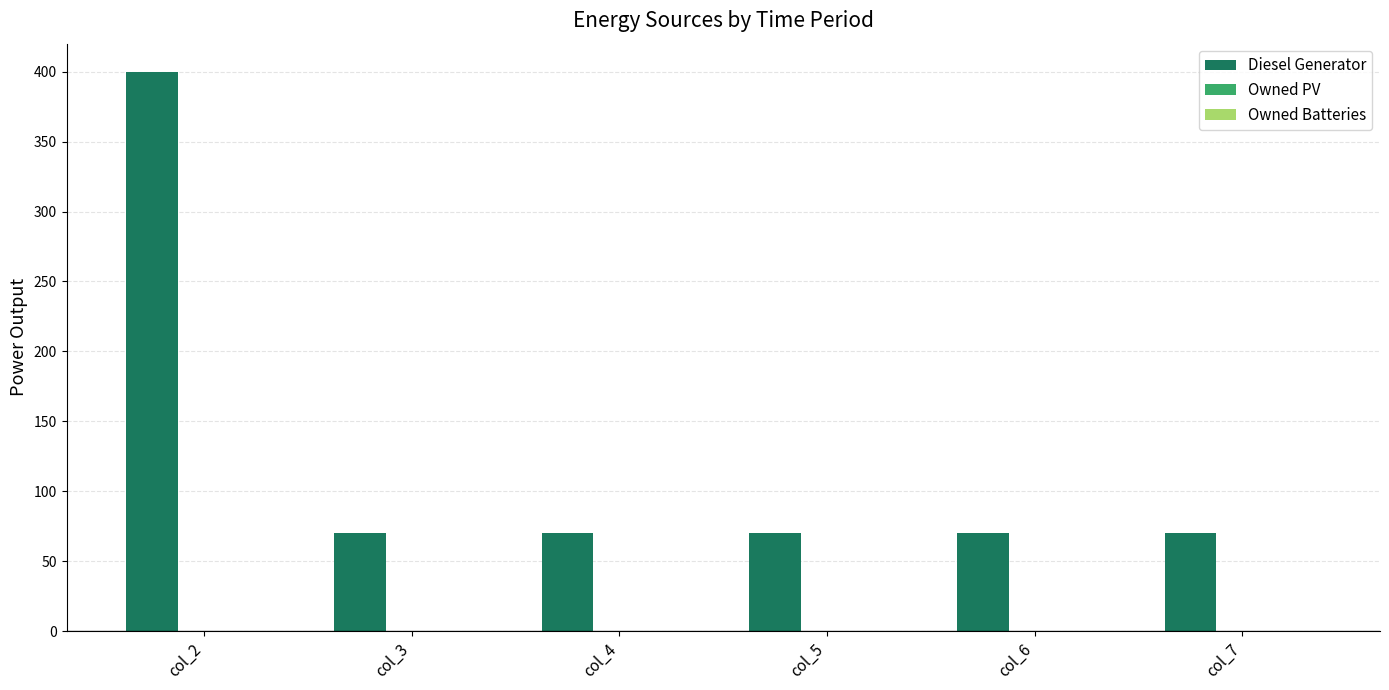

Are the bars horizontal?

No